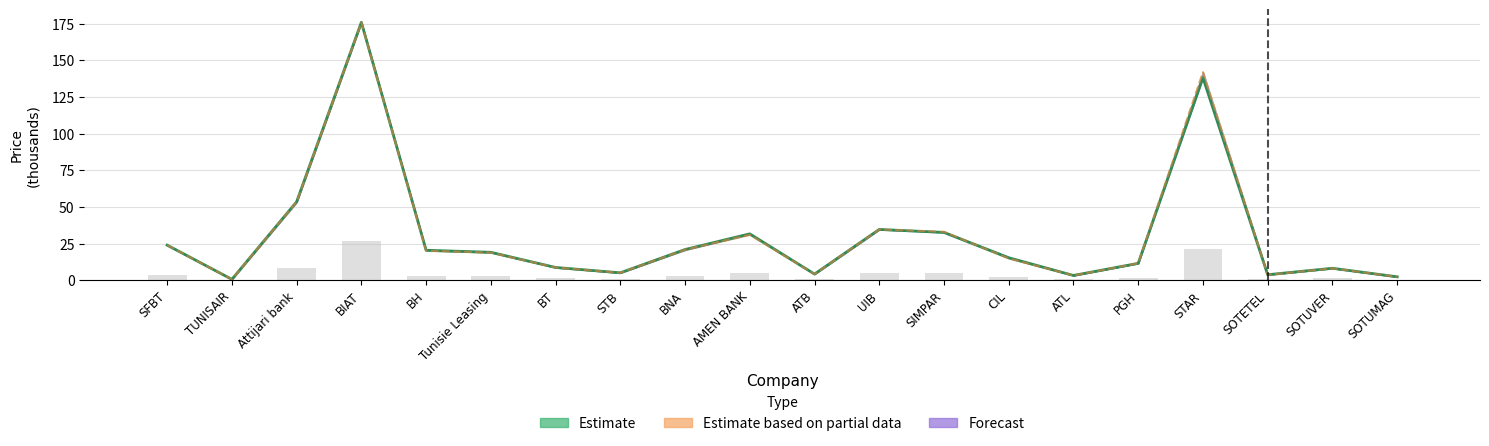

Reading left to right, transcribe all the data shown in this chart.

col_7: SFBT=23.9	TUNISAIR=0.6	Attijari bank=53.5	BIAT=176.0	BH=20.4	Tunisie Leasing=19.0	BT=8.7	STB=5.0	BNA=20.9	AMEN BANK=31.6	ATB=4.1	UIB=34.6	SIMPAR=32.5	CIL=15.3	ATL=3.2	PGH=11.4	STAR=138.2	SOTETEL=3.7	SOTUVER=8.1	SOTUMAG=2.3
col_8: SFBT=23.9	TUNISAIR=0.6	Attijari bank=53.5	BIAT=176.0	BH=20.1	Tunisie Leasing=18.8	BT=8.7	STB=5.0	BNA=20.8	AMEN BANK=31.0	ATB=4.1	UIB=34.6	SIMPAR=33.0	CIL=14.8	ATL=3.2	PGH=11.5	STAR=142.0	SOTETEL=3.6	SOTUVER=8.1	SOTUMAG=2.3
col_9: SFBT=3.6	TUNISAIR=0.1	Attijari bank=8.0	BIAT=26.4	BH=3.0	Tunisie Leasing=2.9	BT=1.3	STB=0.8	BNA=3.1	AMEN BANK=4.7	ATB=0.6	UIB=5.2	SIMPAR=4.9	CIL=2.3	ATL=0.5	PGH=1.7	STAR=21.1	SOTETEL=0.6	SOTUVER=1.2	SOTUMAG=0.3